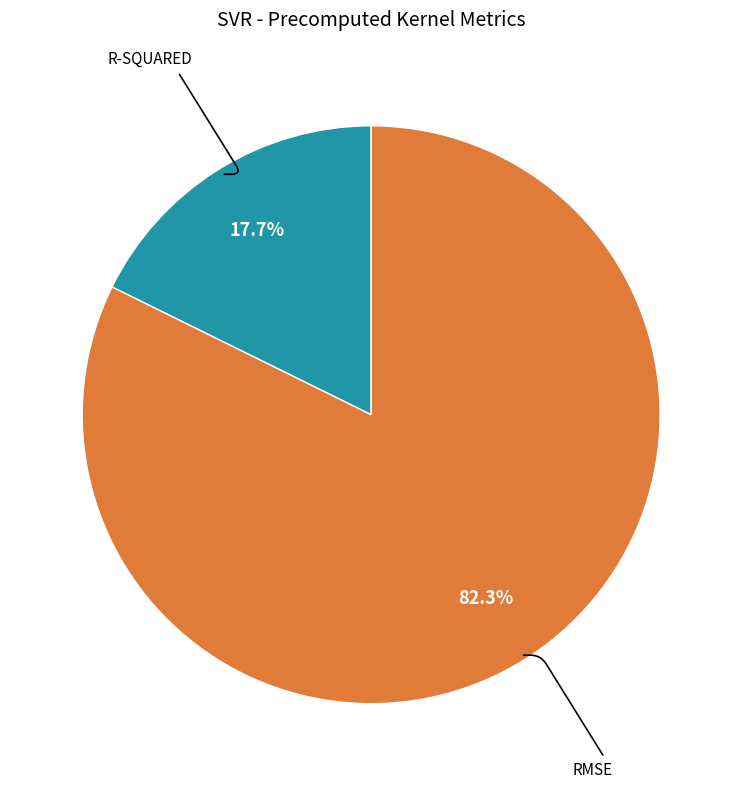

Does any single category account for the majority?

Yes